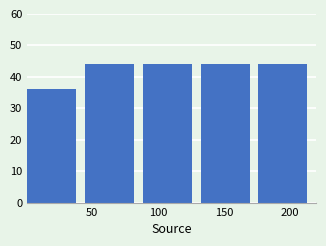

Reading left to right, transcribe this chart: for each bar, give the range it covers on the x-axis and its height. Neither the bar edges nor the heights are printed on the chart, so give them approximately, as read against the axes.

0 to 45: 36
45 to 90: 44
90 to 130: 44
130 to 175: 44
175 to 220: 44